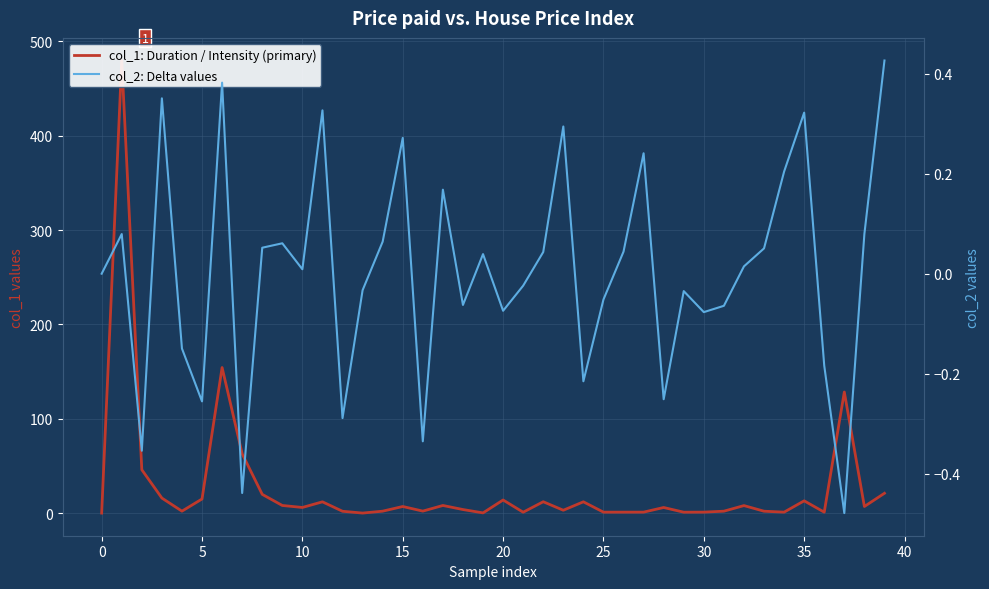

Which has a higher value, 25 or 35?

35